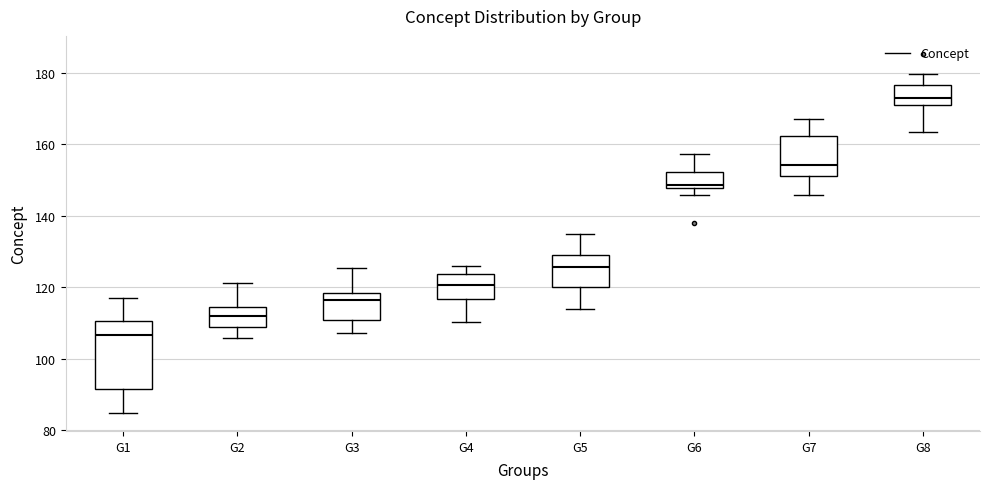

Comparing the boxes themselves (not the whiskers), which one is the tallest?

G1